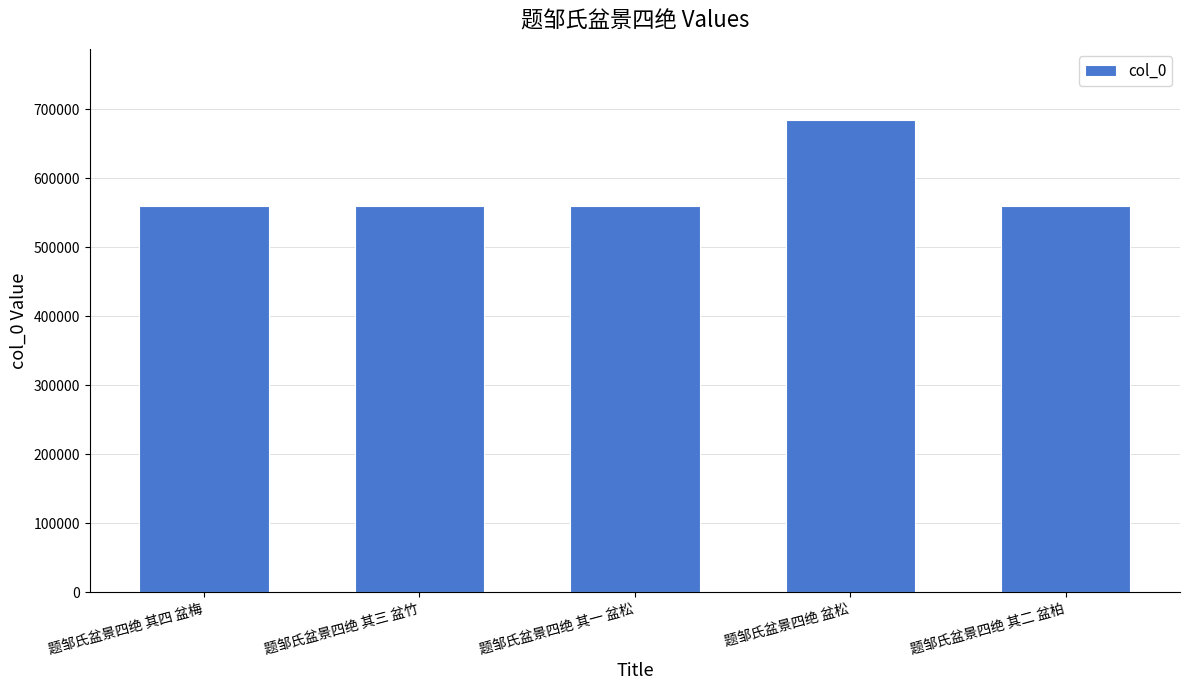

What is the maximum value shown in the chart?

684614